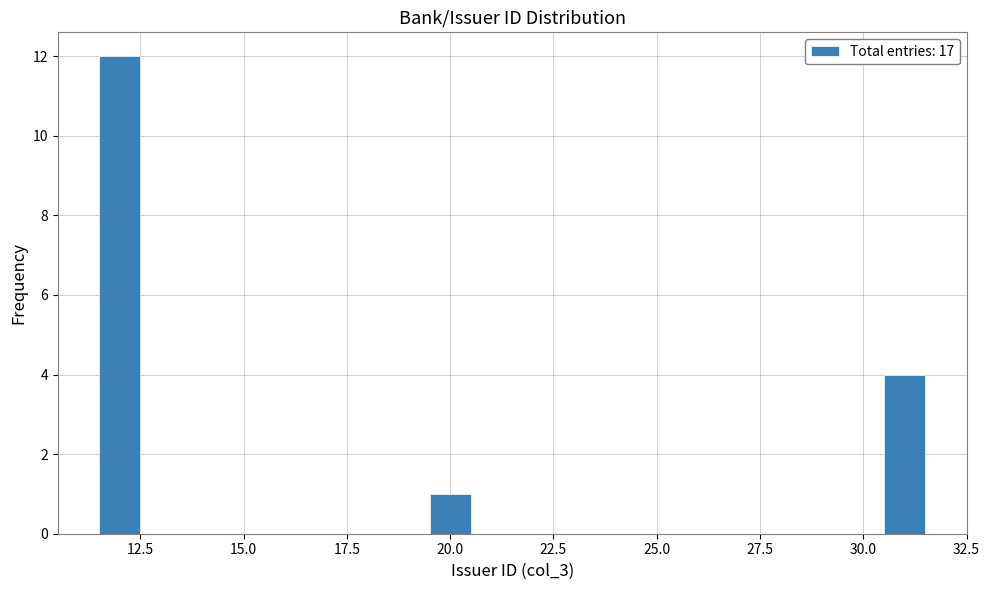

Read against the x-axis, roughly where is the centre of the tallest bar?

12.0